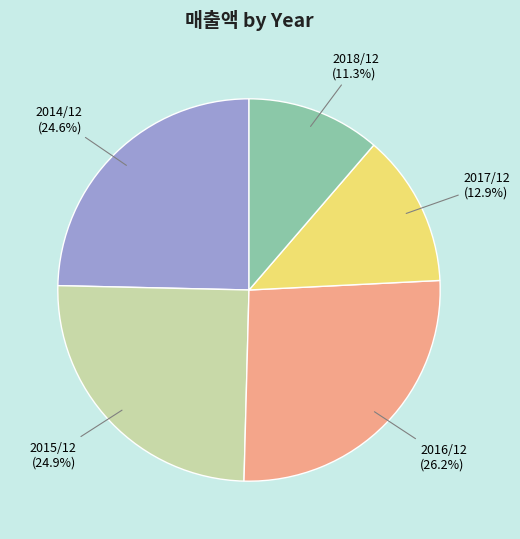

Does any single category account for the majority?

No